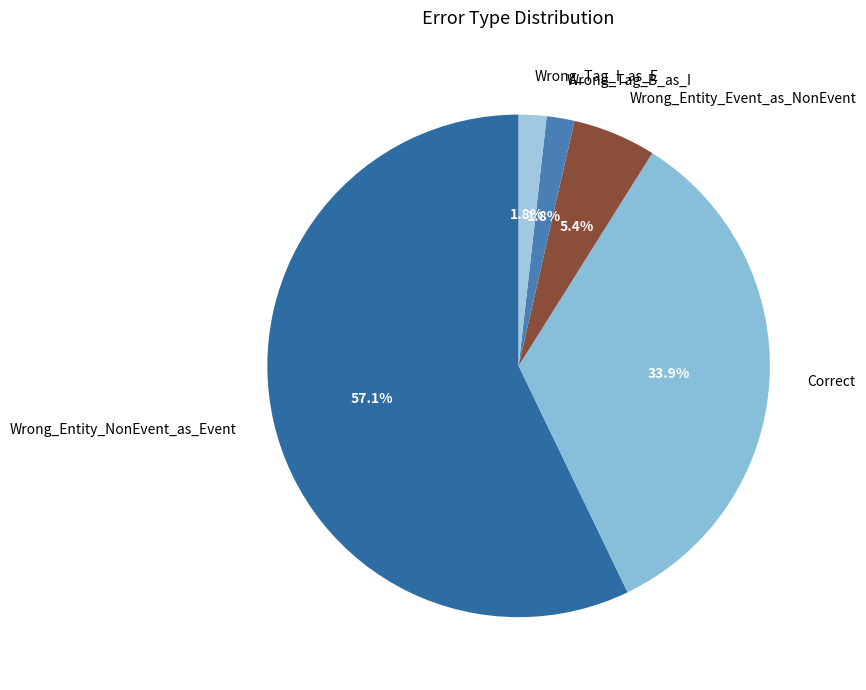

Does Correct represent more than half of the total?

No